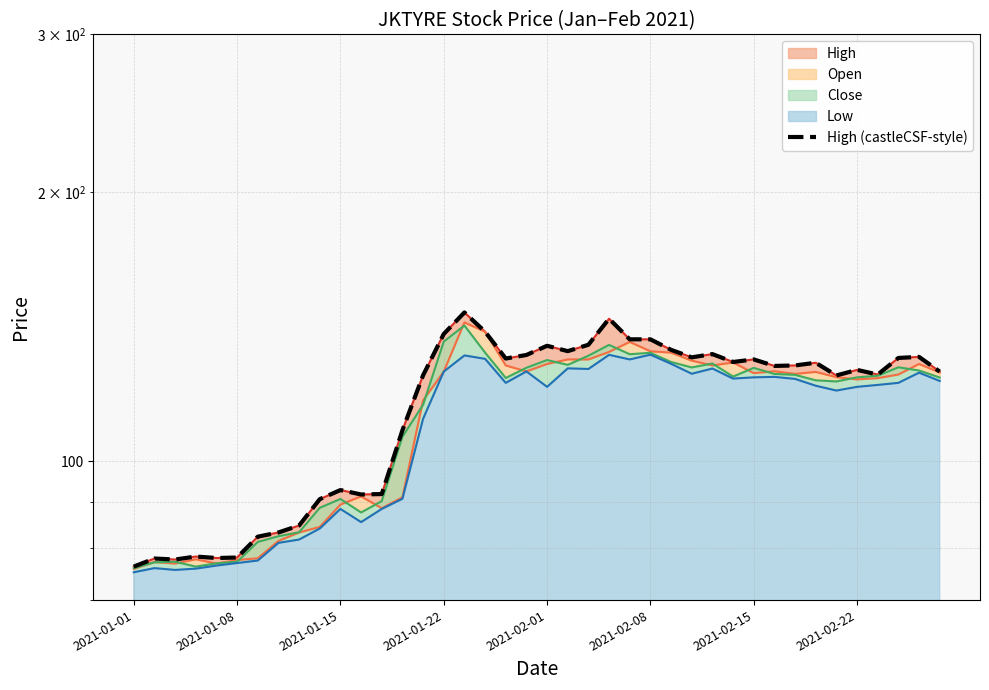

What is the minimum value shown in the chart?

76.3